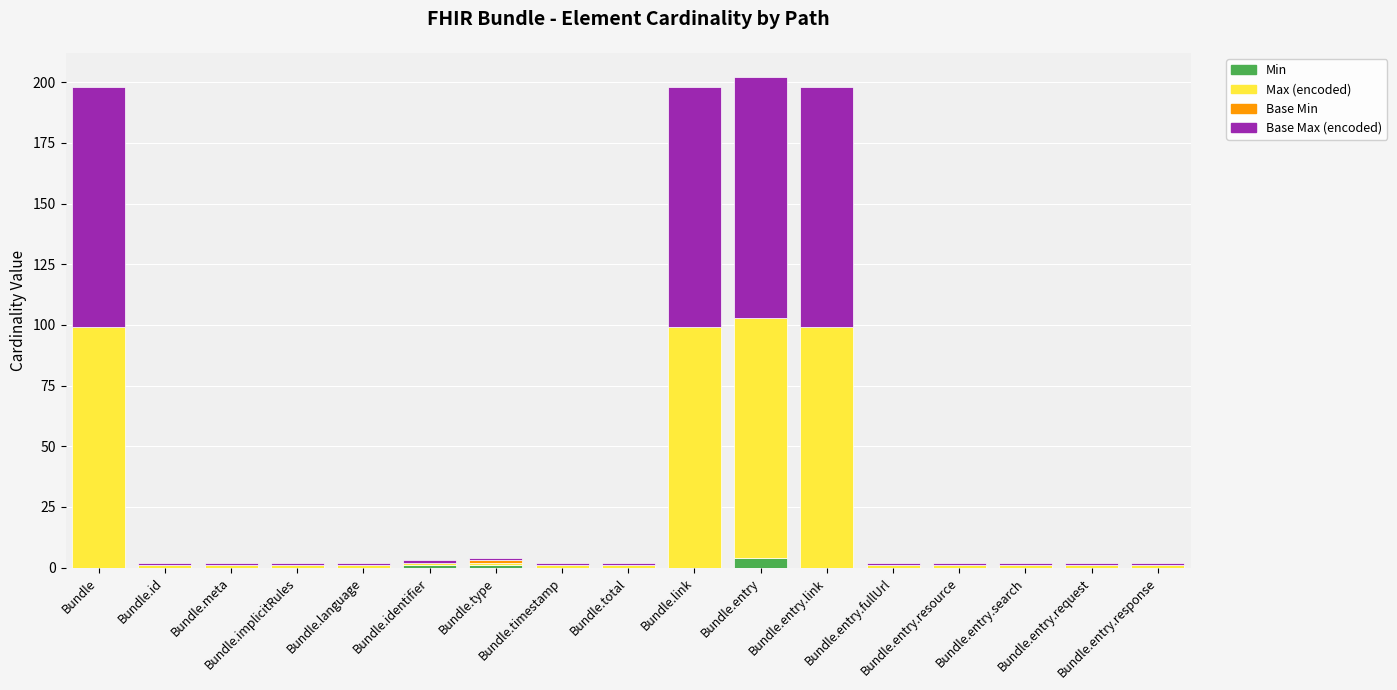

Count the number of data series in this chart.

4